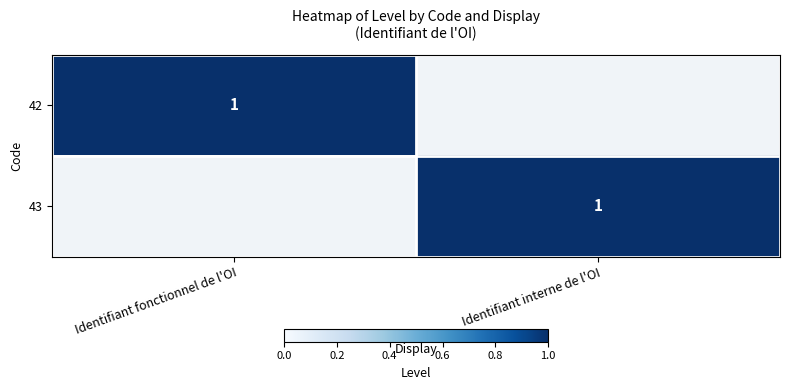

Is it true that 43 equals 2 at Identifiant interne de l'OI?

False